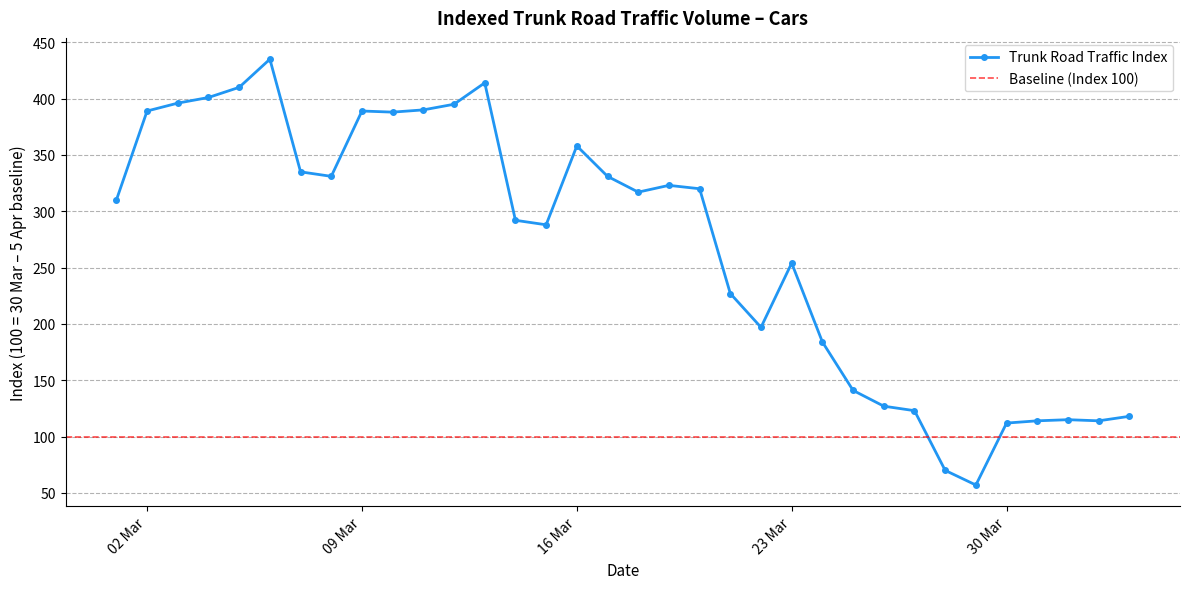

What is the highest value of the Trunk Road Traffic Index series?

435